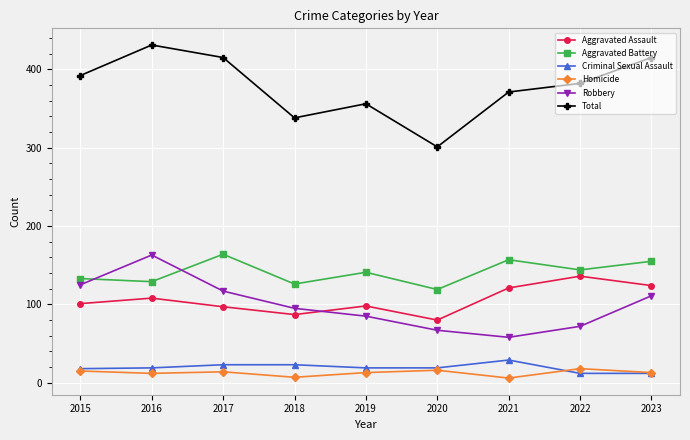

True or false: Total and Homicide cross at least once.

False